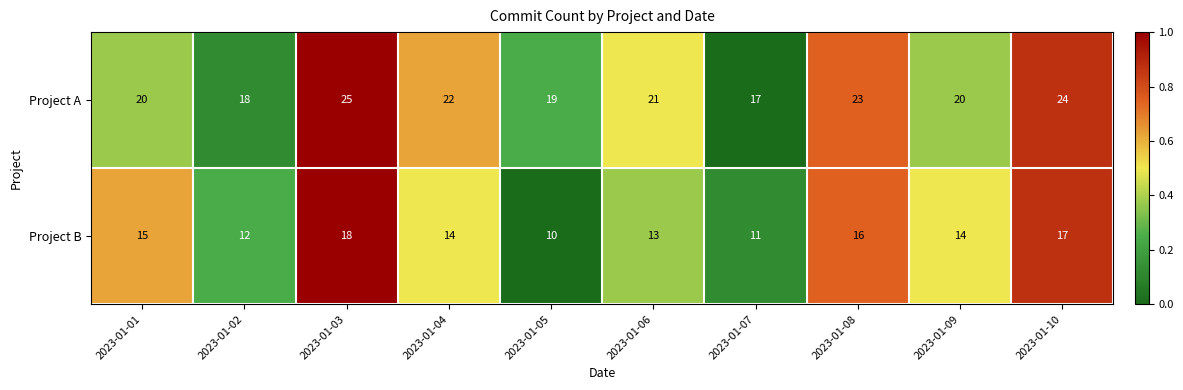

Reading left to right, what are all the values shown in this chart?

Project A: 20	18	25	22	19	21	17	23	20	24
Project B: 15	12	18	14	10	13	11	16	14	17